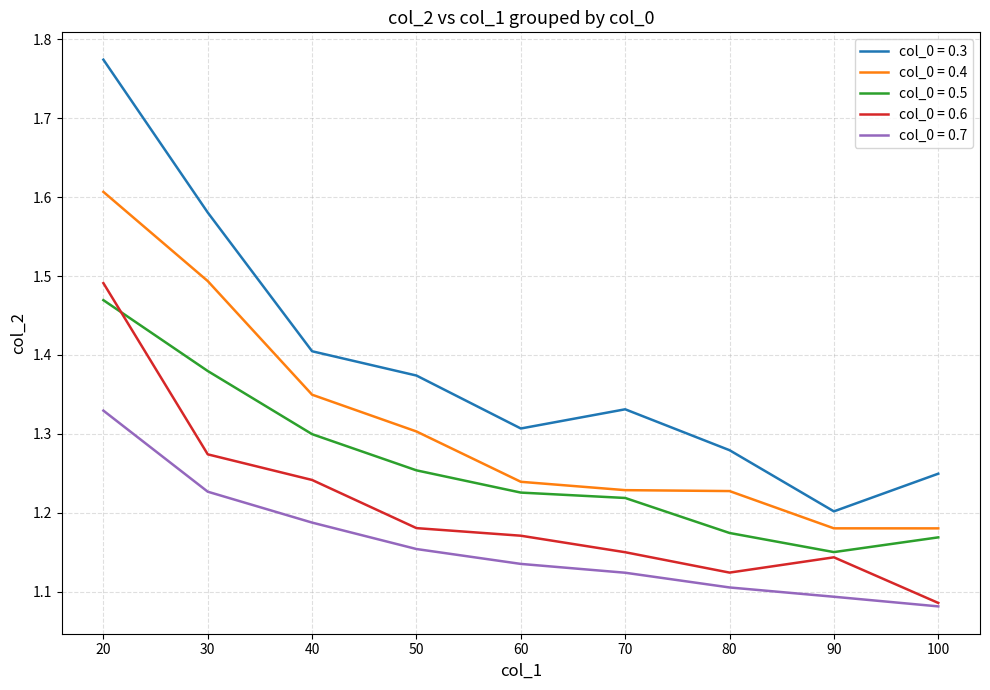

Which label corresponds to the largest value in the chart?

20